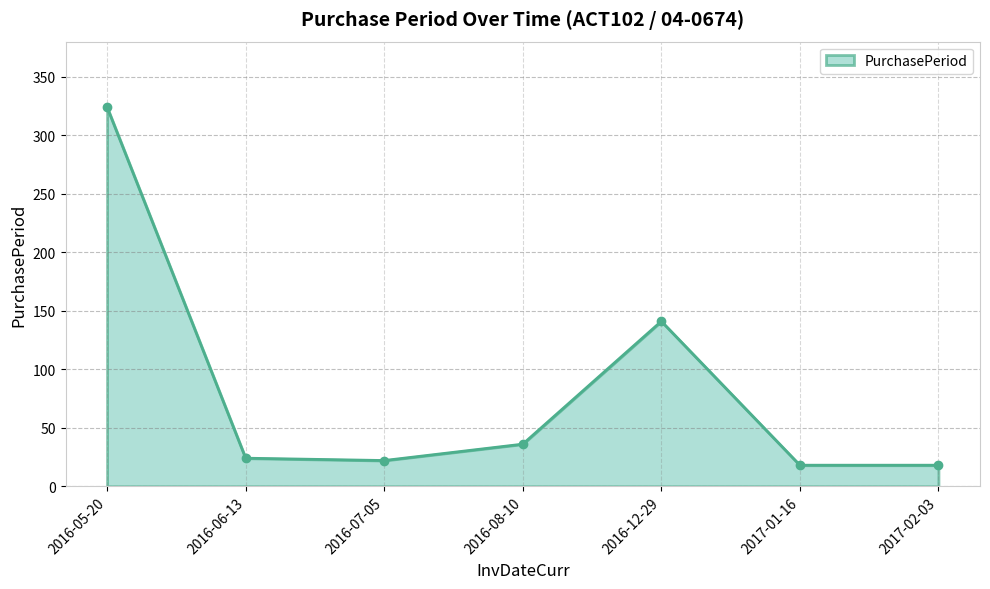

What is the difference between the values at 2016-05-20 and 2016-08-10?

288